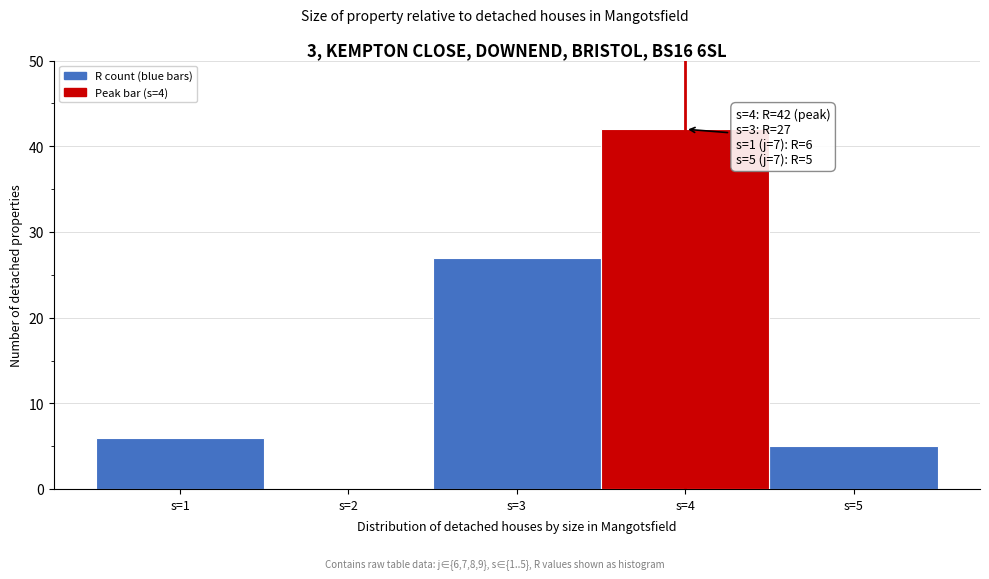

Which range on the x-axis has the tallest bar?

3.5 to 4.5